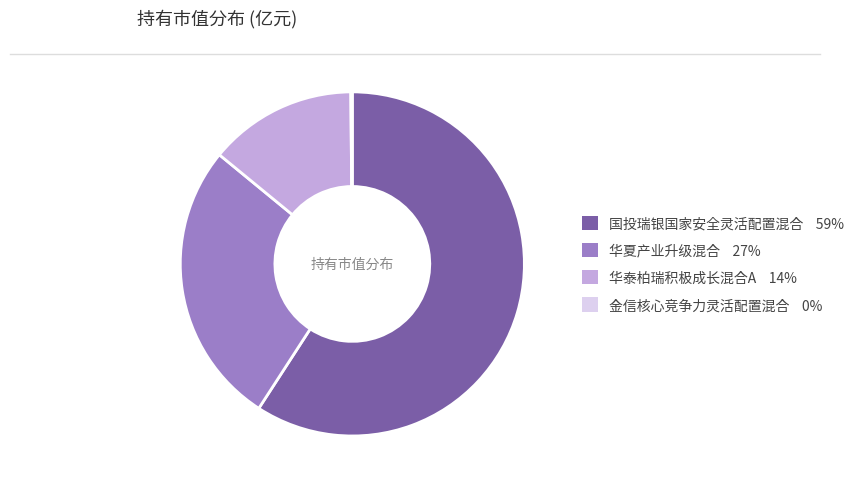

Which slice is the largest?

国投瑞银国家安全灵活配置混合